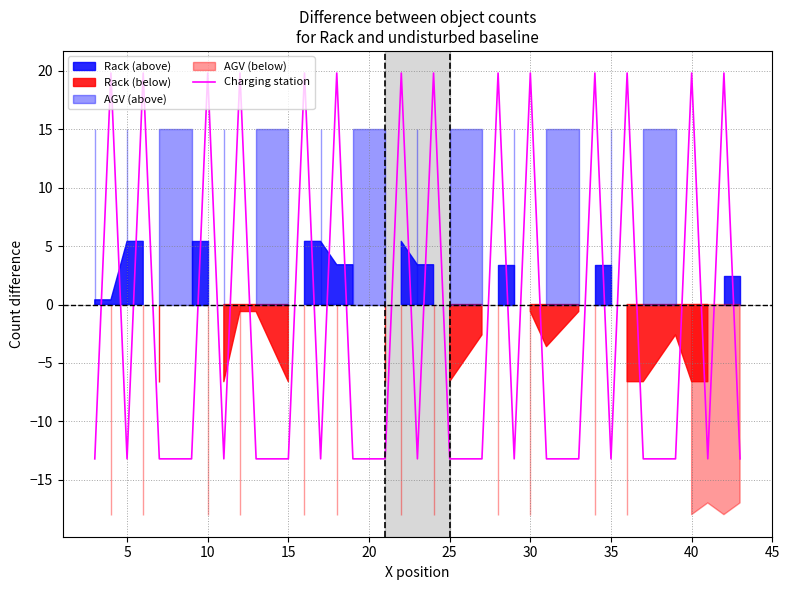

Does the chart display data point markers on the line(s)?

No